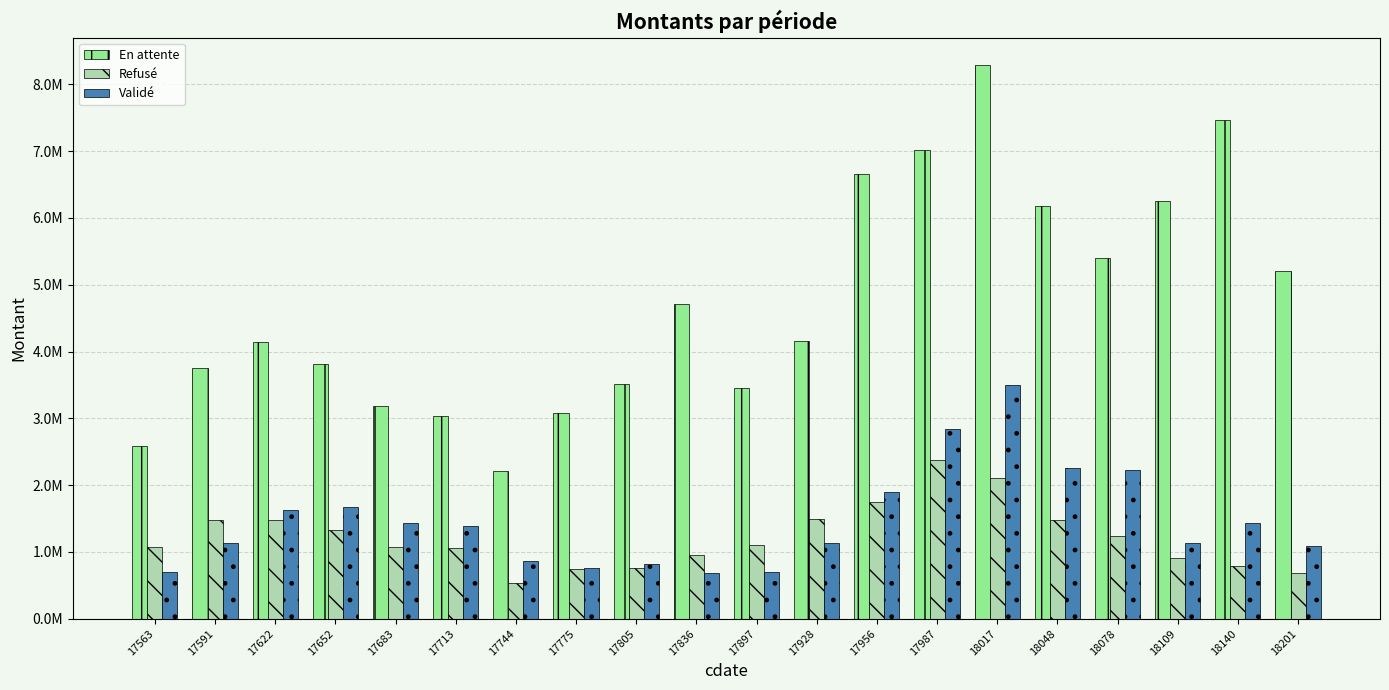

Does the chart contain any negative values?

No